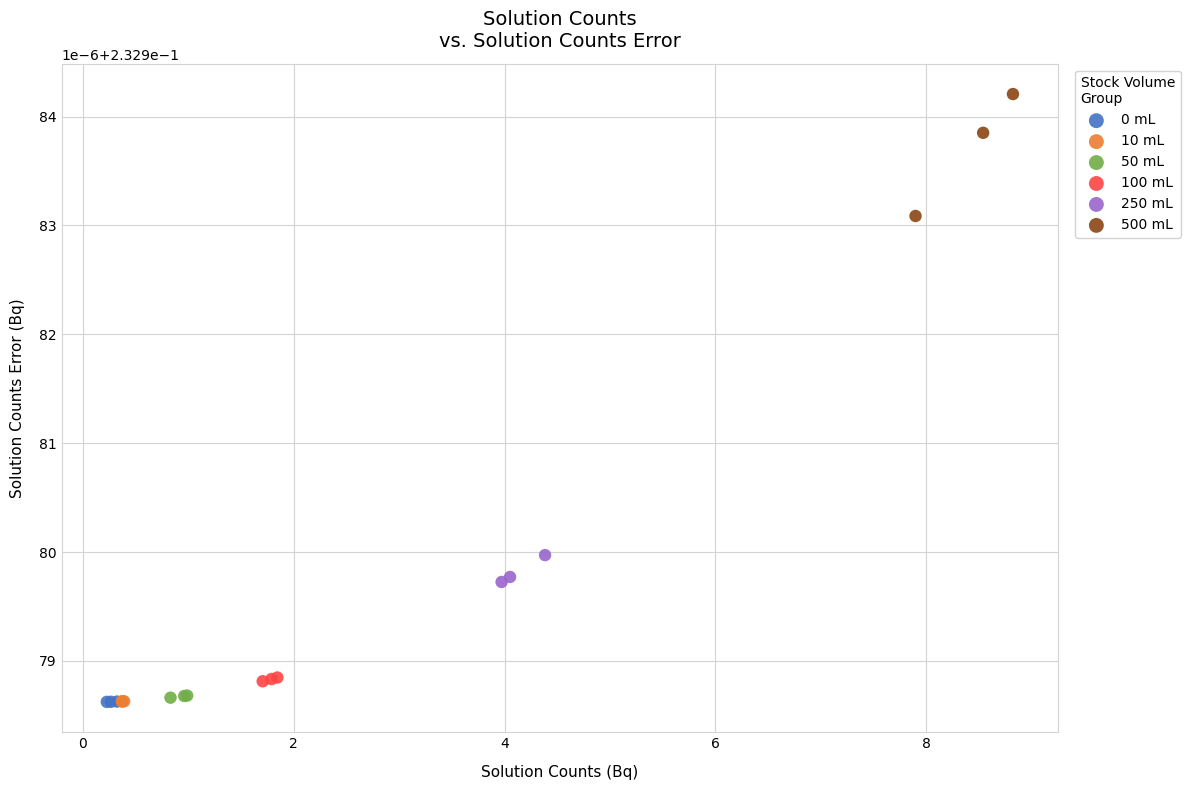

What are all the series names shown in the legend?

0 mL, 10 mL, 50 mL, 100 mL, 250 mL, 500 mL